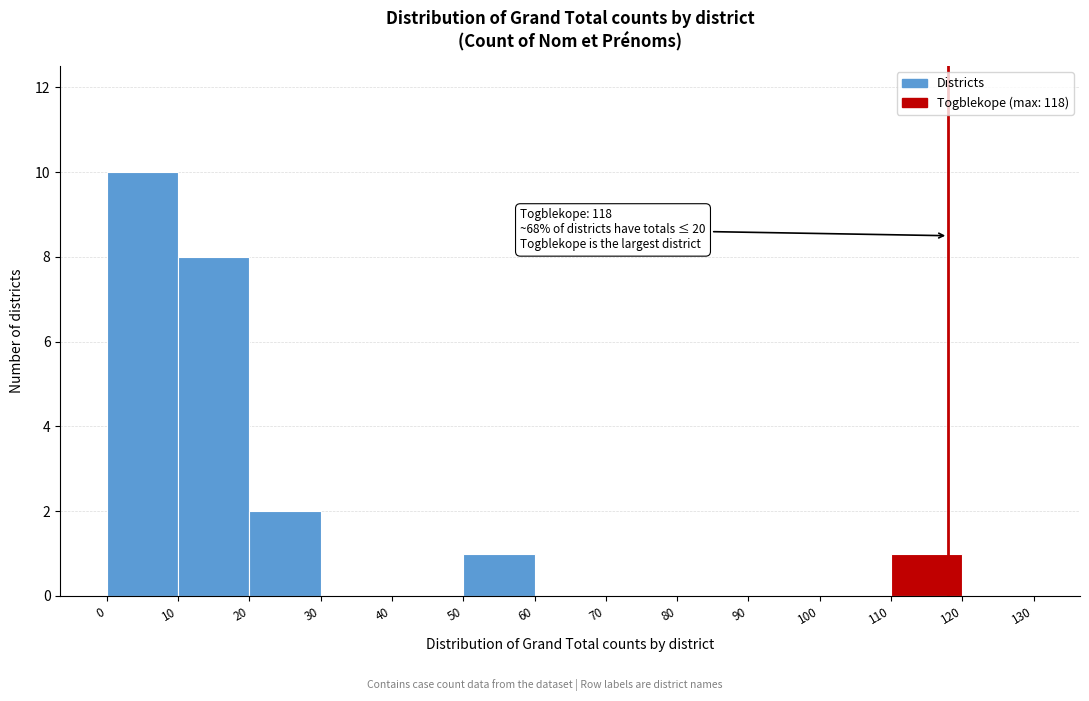

Over which range of the x-axis is the bar tallest?

0 to 10